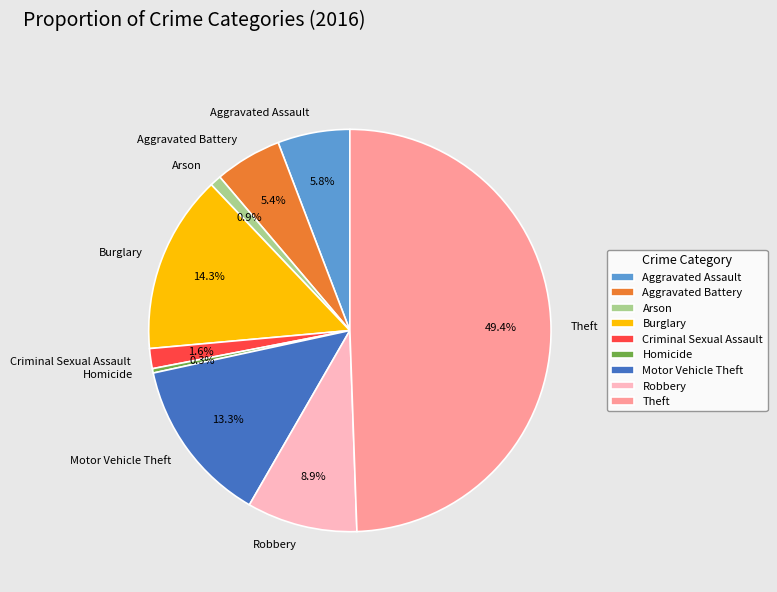

What is the ratio of the value at Aggravated Battery to the value at Motor Vehicle Theft?

0.4